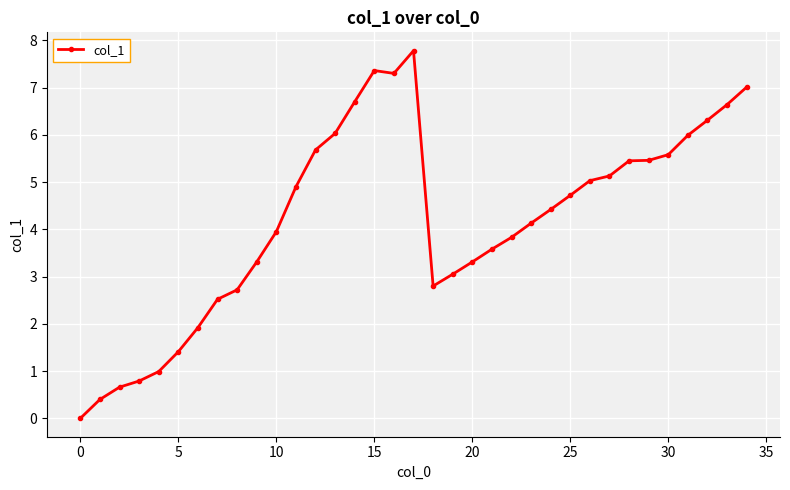

What is the value of the 35th point from the left?

7.0